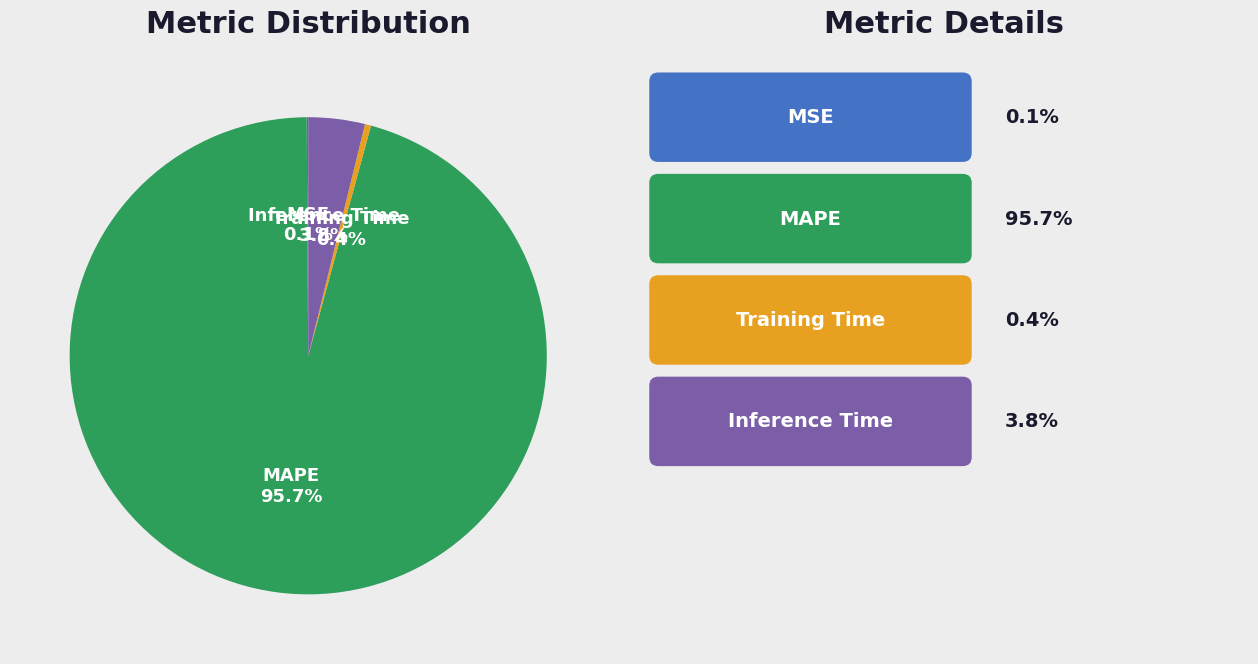

How much of the chart is everything except Inference Time?

96.2%